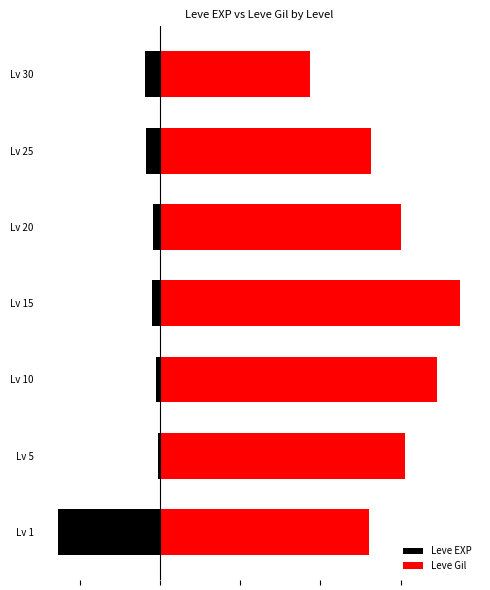

Is it true that Leve Gil equals 3654 at Lv 1?

False